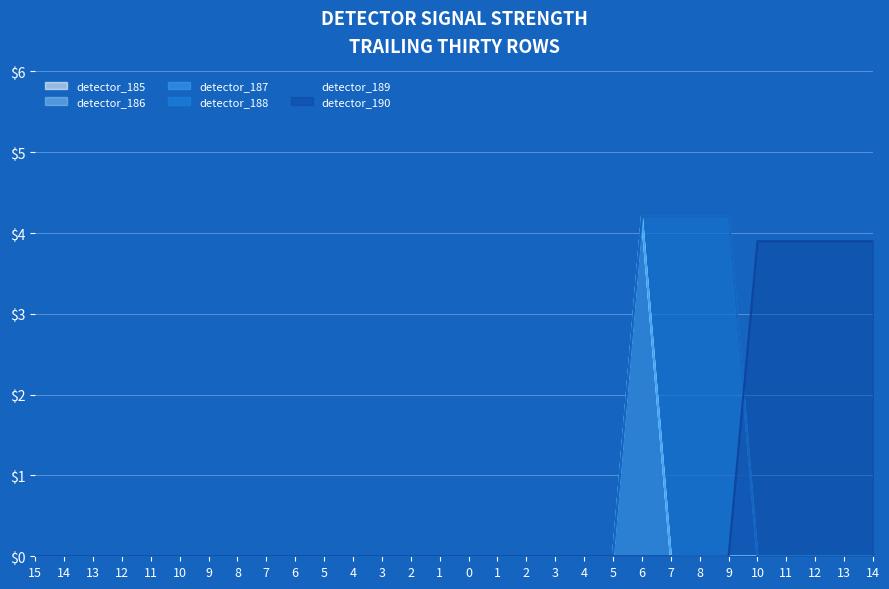

True or false: detector_188 has more than 1 interior local peaks.

False